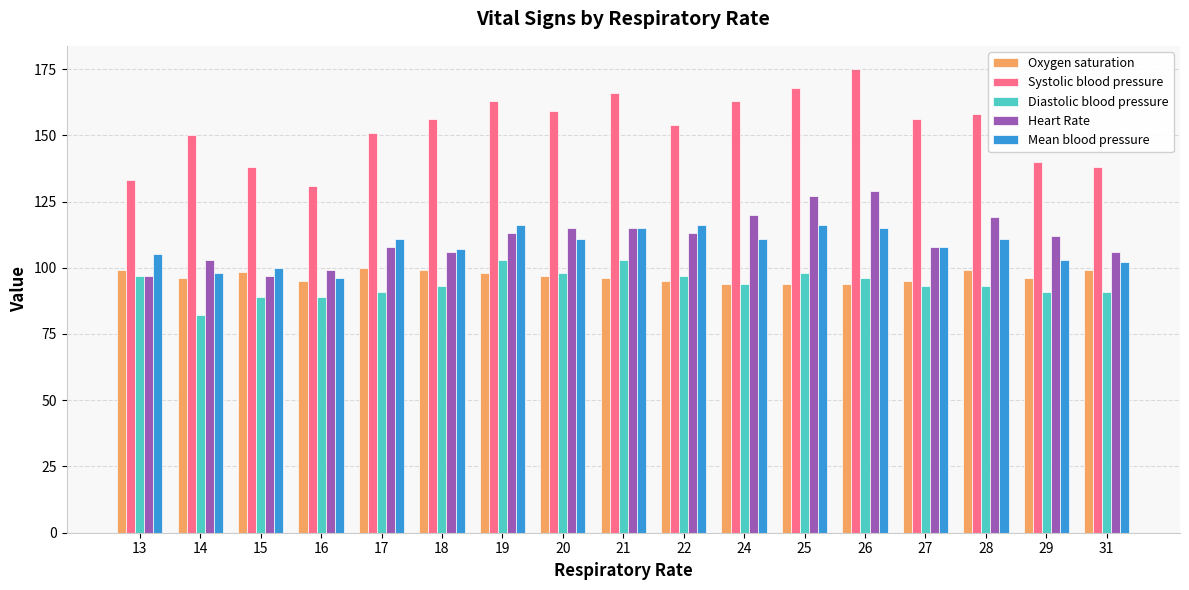

The Diastolic blood pressure series shows 91.0 at 29. True or false?

True